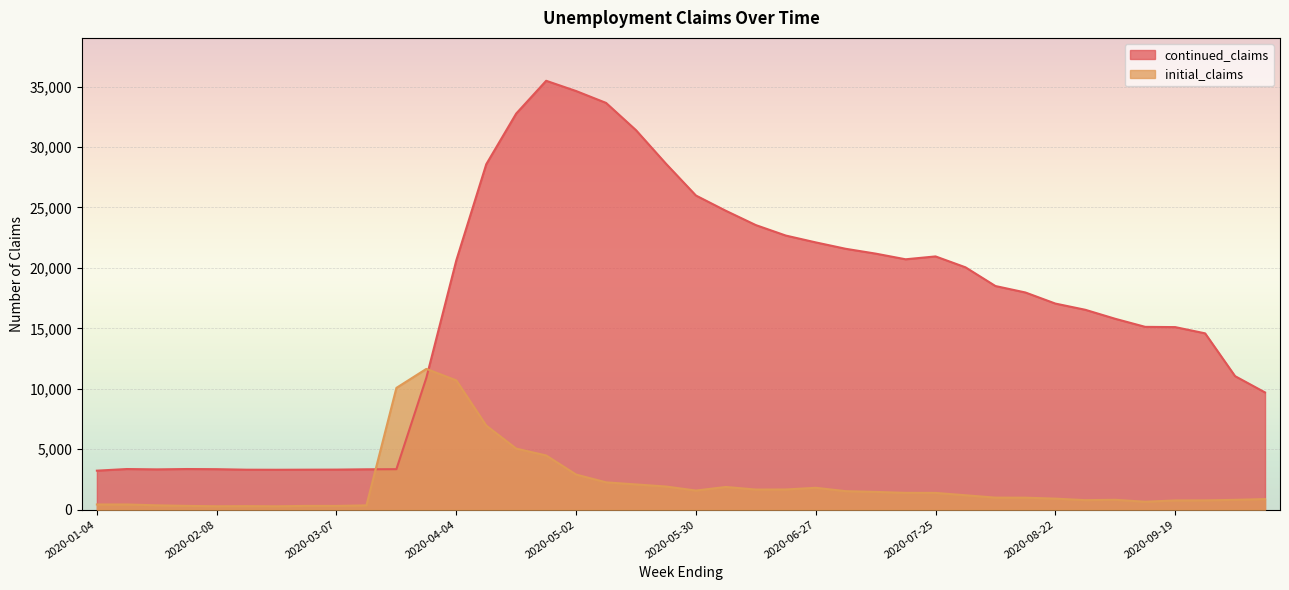

How many times do initial_claims and continued_claims cross each other?

2